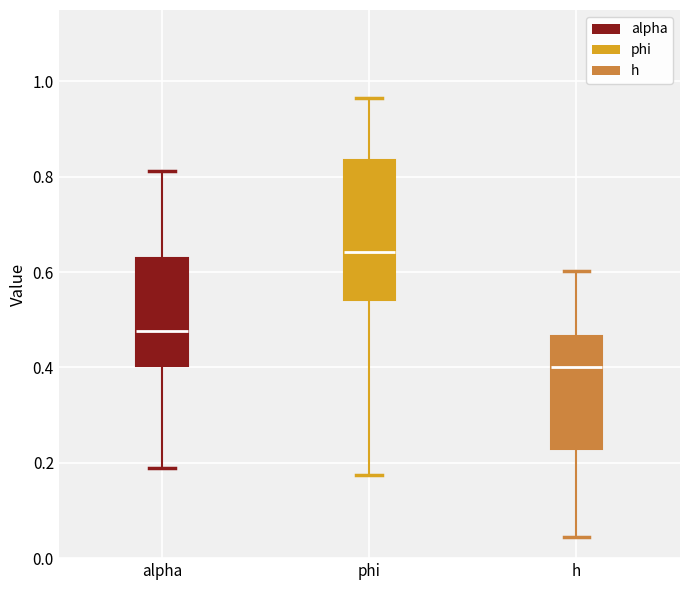

Reading left to right, transcribe this box plot: for each box, give where its median line is, the range the box spans, and where its two whiskers end, as read against the y-axis. The values are not printed on the chart, so give them approximately, as read against the axis.

alpha: median 0.48, box 0.40 to 0.62, whiskers 0.18 to 0.82
phi: median 0.64, box 0.54 to 0.84, whiskers 0.18 to 0.96
h: median 0.40, box 0.22 to 0.46, whiskers 0.04 to 0.60